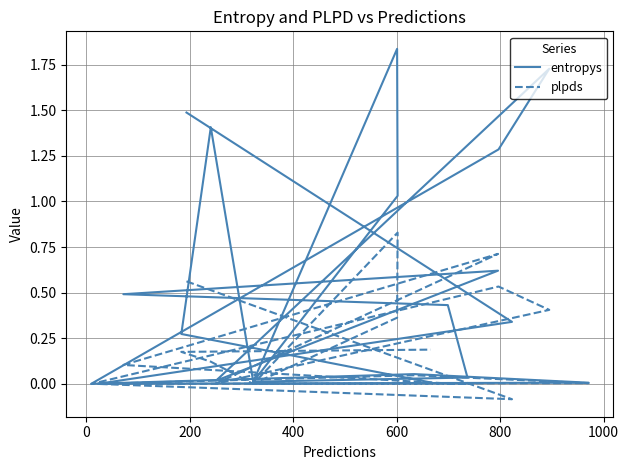

True or false: plpds and entropys cross at least once.

True